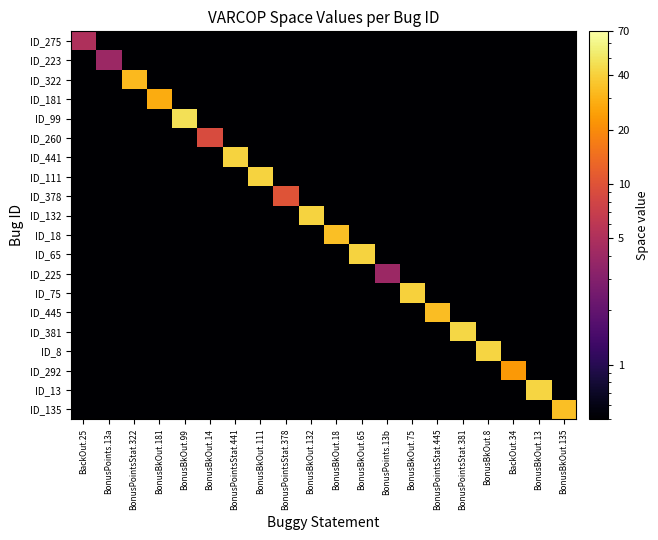

At how many categories does at least one series exceed 17?

15